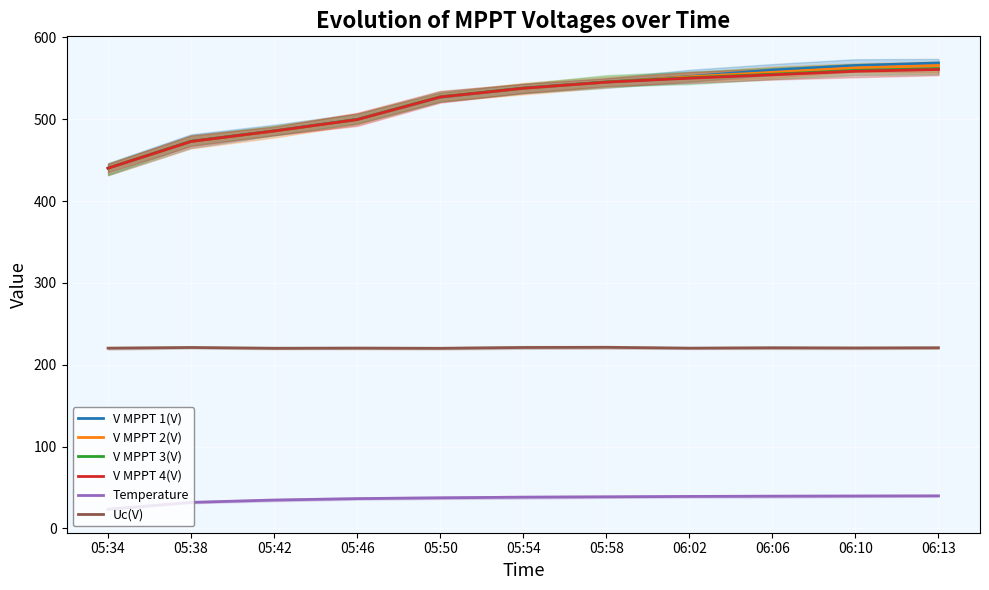

How many Uc(V) values are between 220 and 221?

10